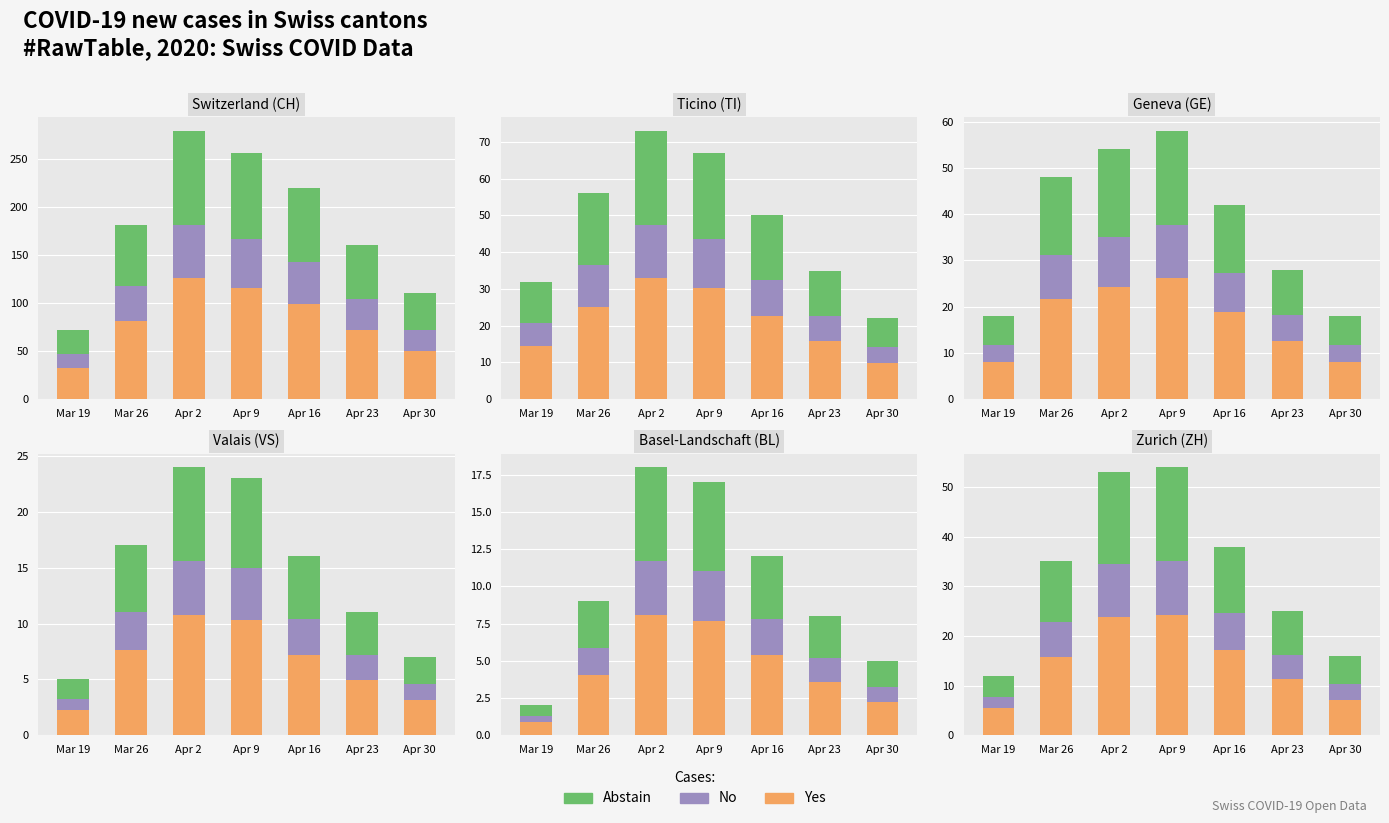

Rank the categories by Yes value from highest to lowest.

Apr 9, Apr 2, Apr 16, Mar 26, Apr 23, Apr 30, Mar 19